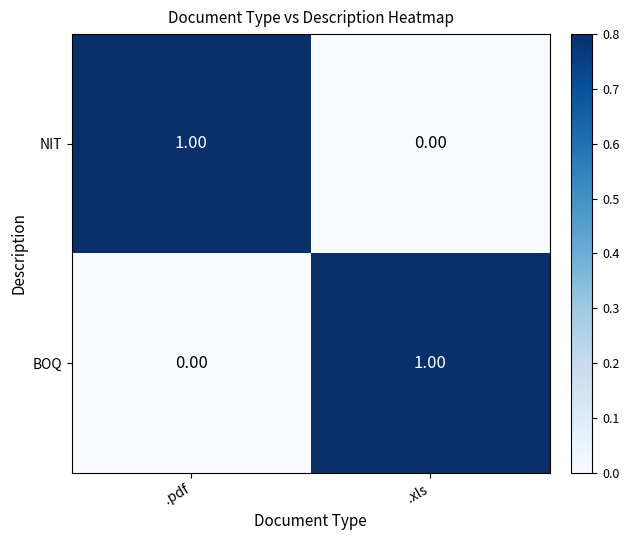

At .xls, list the series in order from smallest to largest.

NIT, BOQ